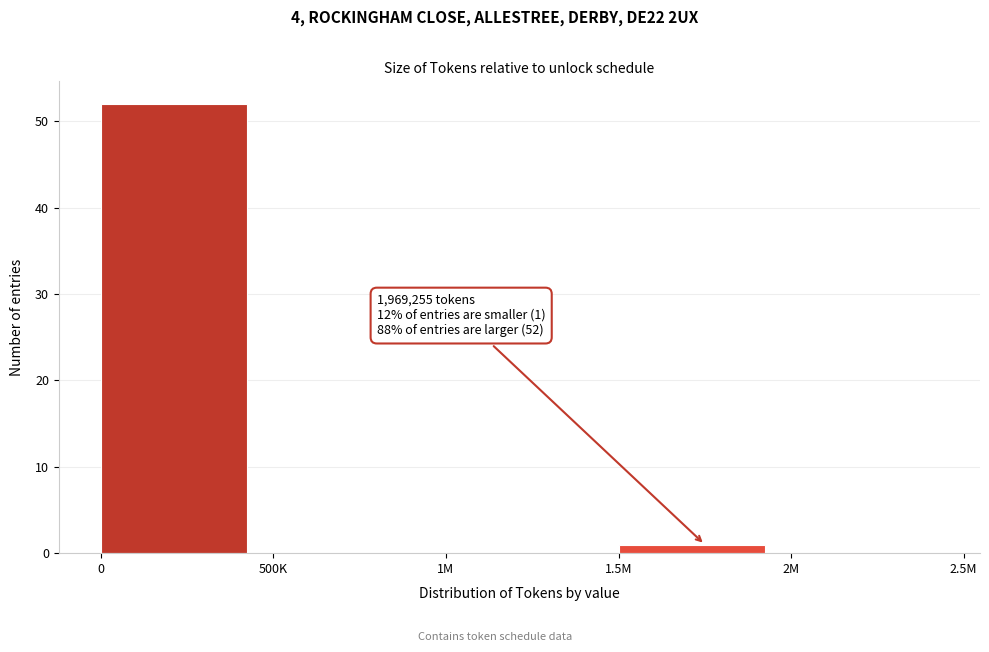

Reading left to right, what are all the values shown in this chart?

0=52	500K=0	1M=0	1.5M=1	2M=0